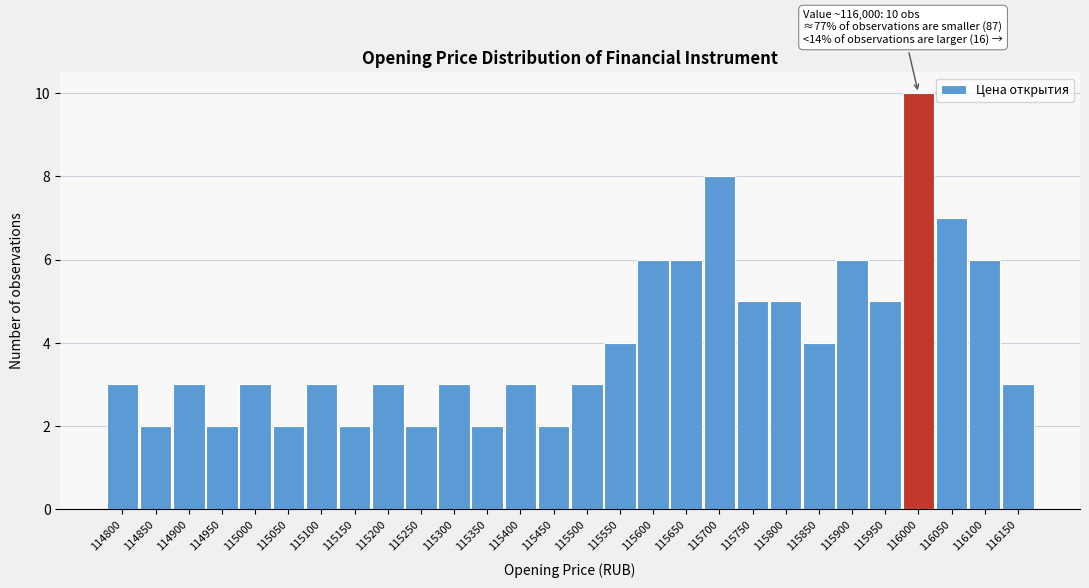

Reading right to left, transcribe all the data shown in this chart.

116150=3	116100=6	116050=7	116000=10	115950=5	115900=6	115850=4	115800=5	115750=5	115700=8	115650=6	115600=6	115550=4	115500=3	115450=2	115400=3	115350=2	115300=3	115250=2	115200=3	115150=2	115100=3	115050=2	115000=3	114950=2	114900=3	114850=2	114800=3